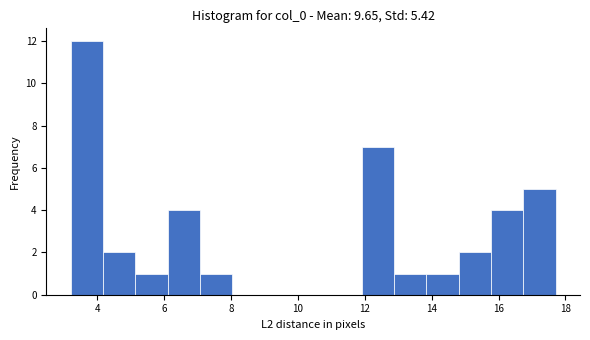

Reading left to right, transcribe this chart: for each bar, give the range it covers on the x-axis and its height. Neither the bar edges nor the heights are printed on the chart, so give them approximately, as read against the axes.

3.2 to 4.2: 12
4.2 to 5.2: 2
5.2 to 6.0: 1
6.0 to 7.0: 4
7.0 to 8.0: 1
8.0 to 9.0: 0
9.0 to 10.0: 0
10.0 to 11.0: 0
11.0 to 12.0: 0
12.0 to 12.8: 7
12.8 to 13.8: 1
13.8 to 14.8: 1
14.8 to 15.8: 2
15.8 to 16.8: 4
16.8 to 17.8: 5